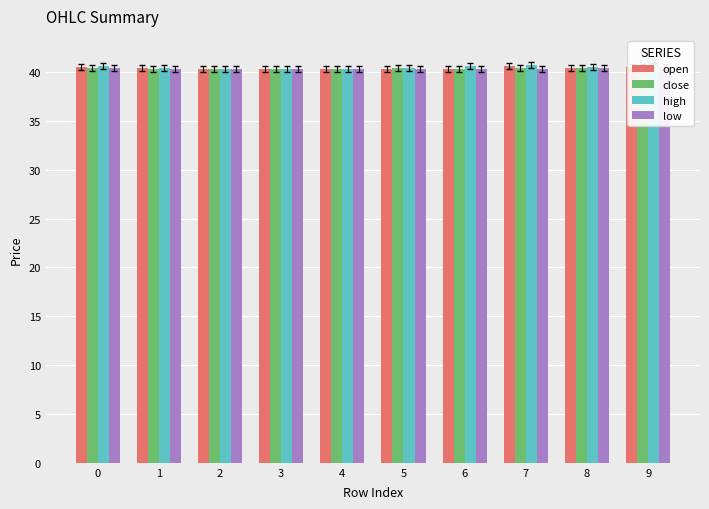

The low series shows 40.3 at 2. True or false?

True